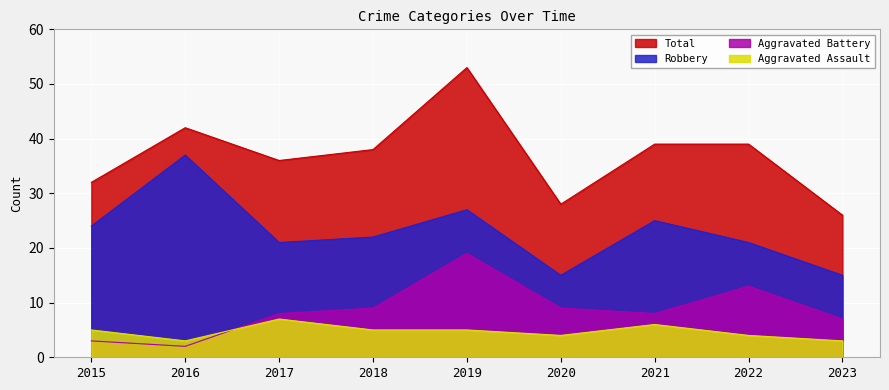

True or false: Aggravated Battery has a value of 12 at 2021.

False